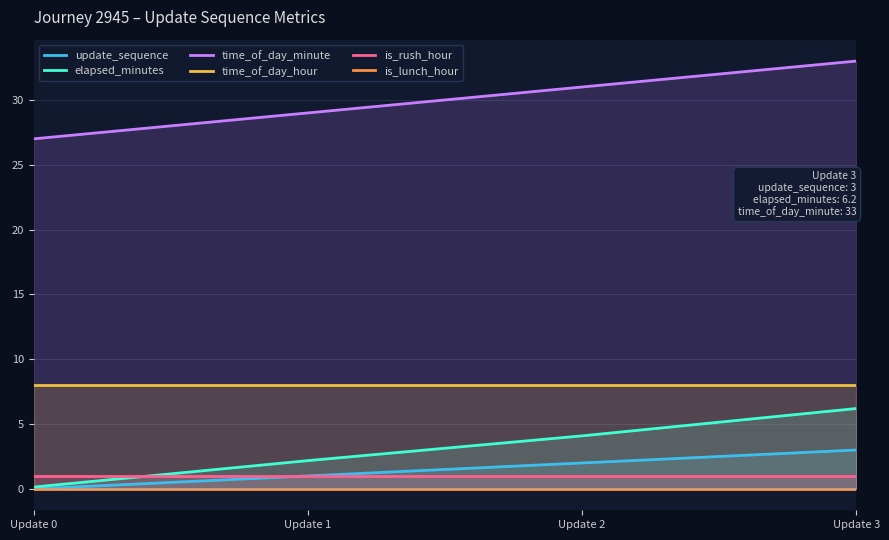

Read the time_of_day_minute value at Update 3.

33.0